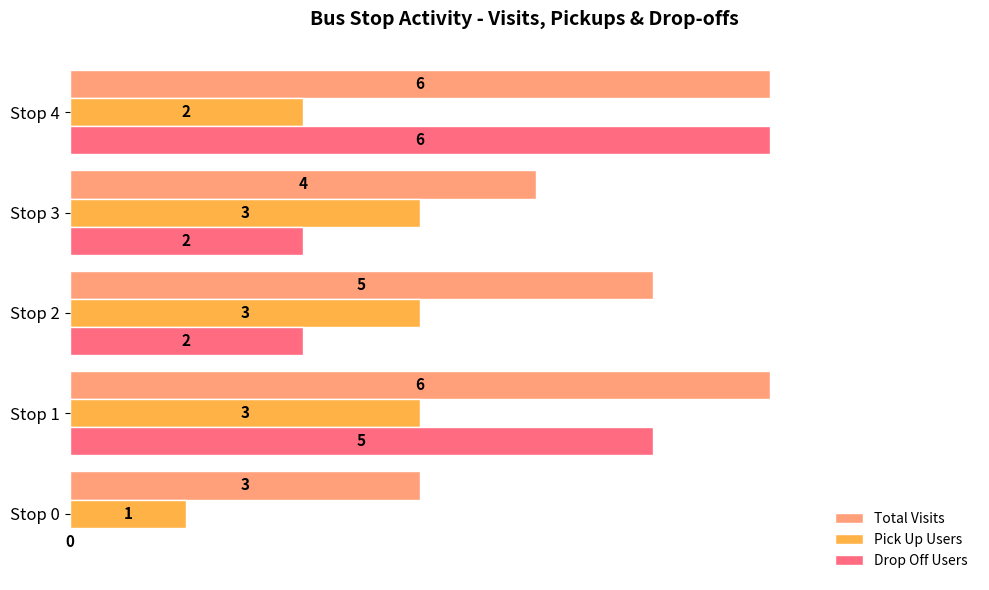

How many positive values does the Drop Off Users series have?

4